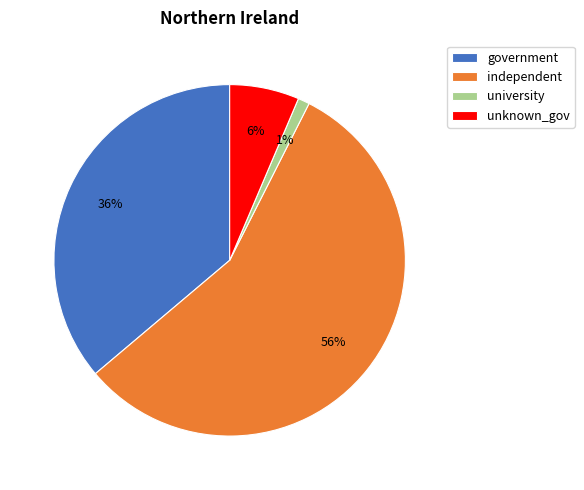

Between university and unknown_gov, which is larger?

unknown_gov